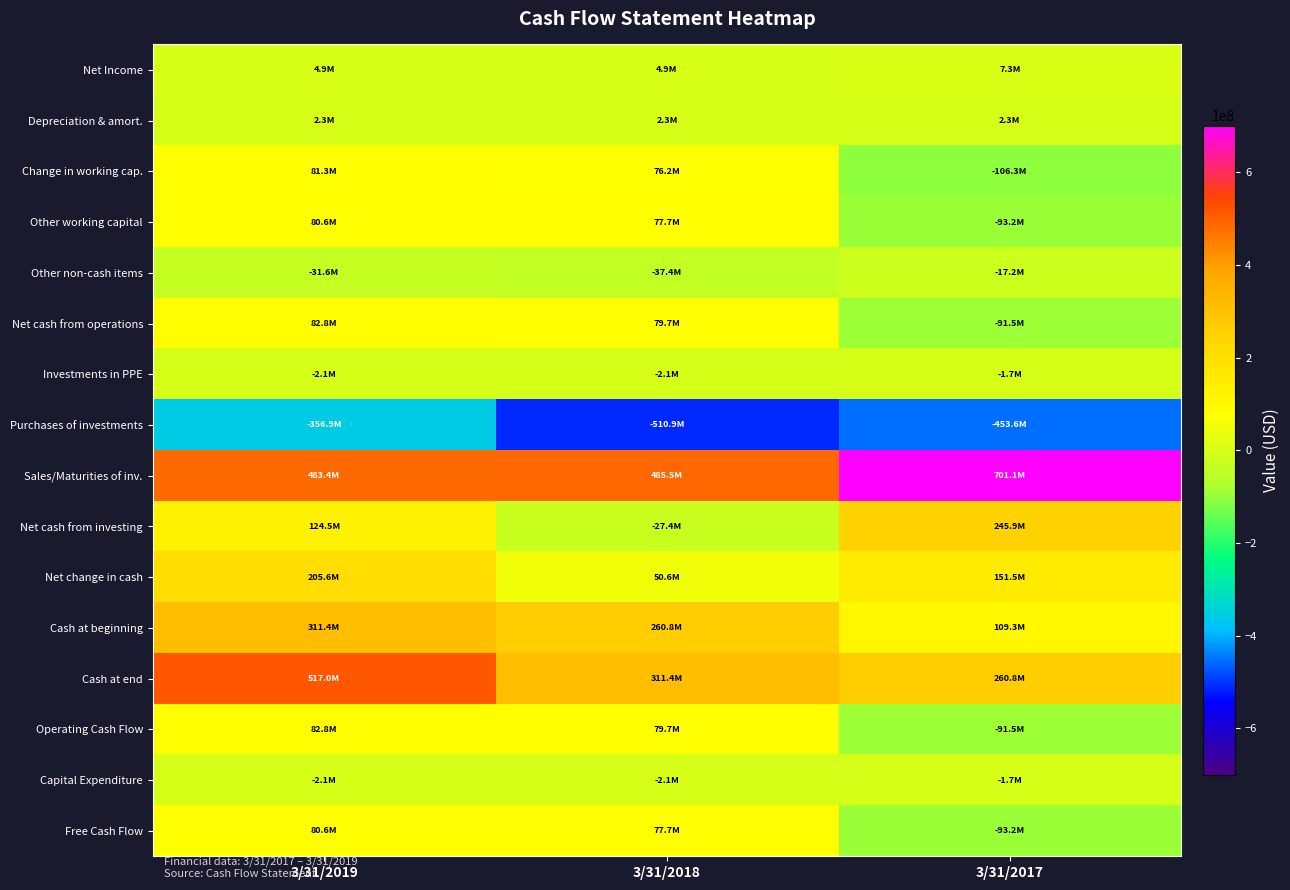

Between 3/31/2019 and 3/31/2018, which is larger?

3/31/2018